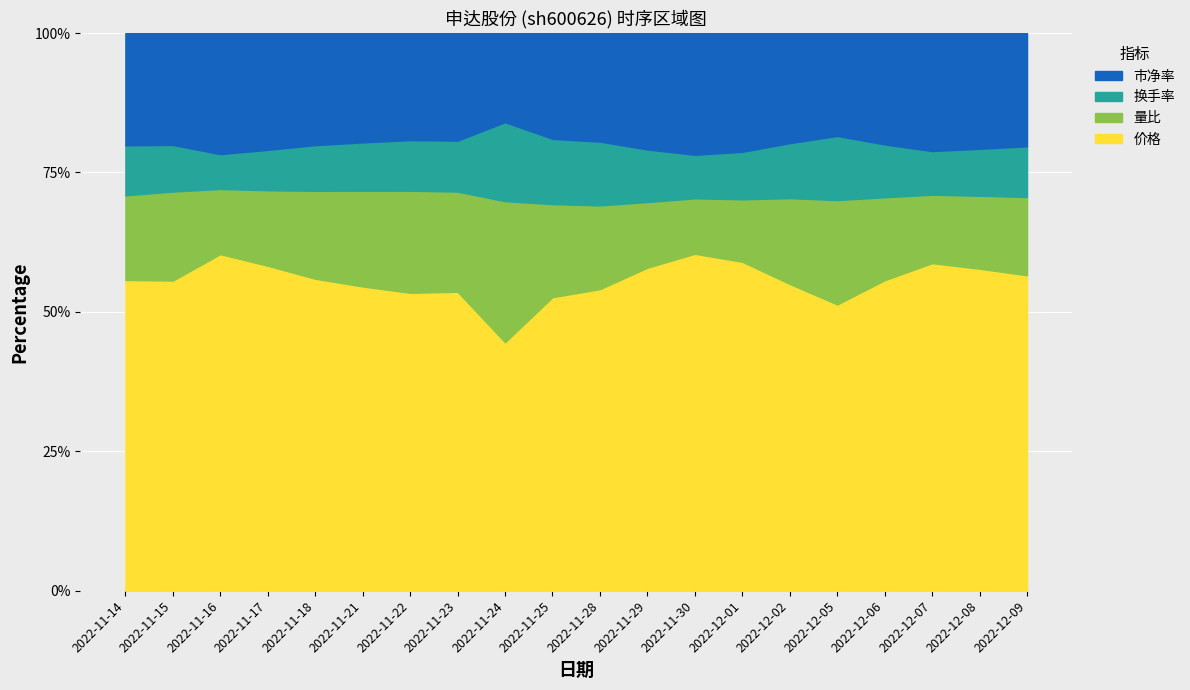

How many interior local peaks does the 换手率 series have?

2